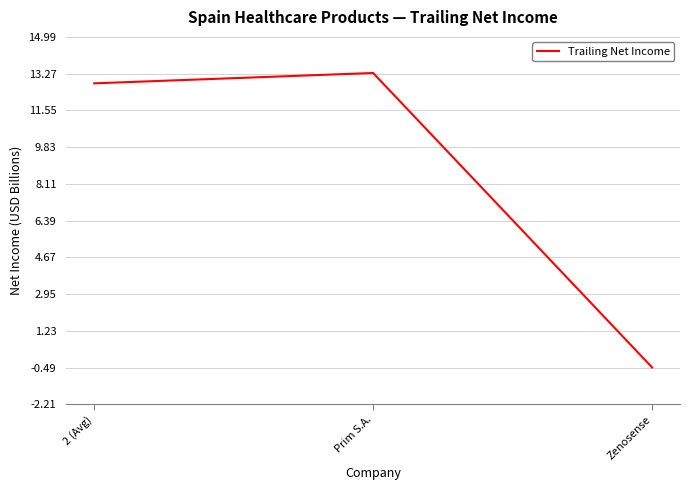

At which category does the chart reach its minimum across all series?

Zenosense